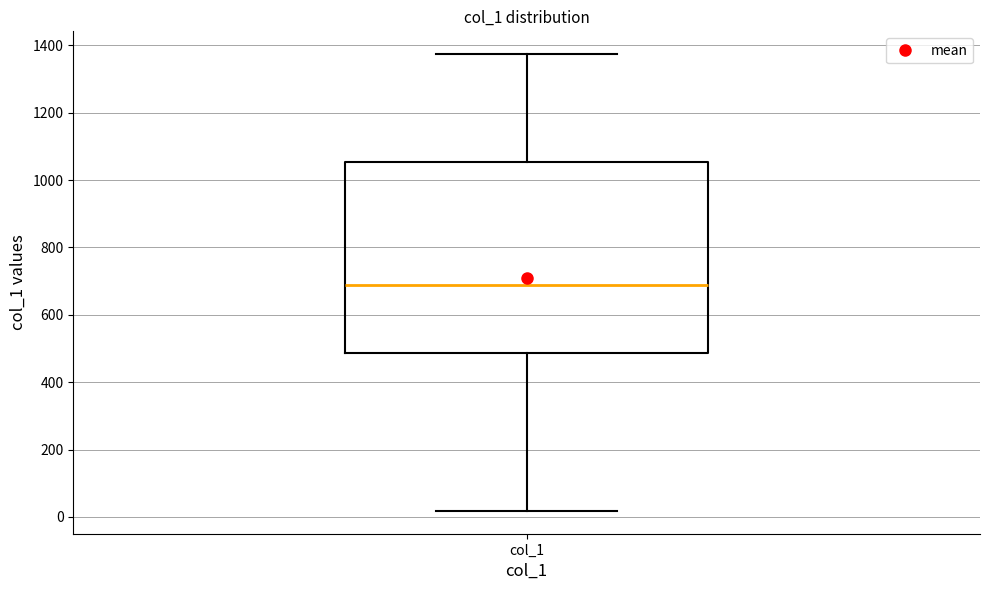

Transcribe this box plot: give where the median line is, the range the box spans, and where the two whiskers end, as read against the y-axis. The values are not printed on the chart, so give them approximately, as read against the axis.

median 680, box 480 to 1060, whiskers 20 to 1380